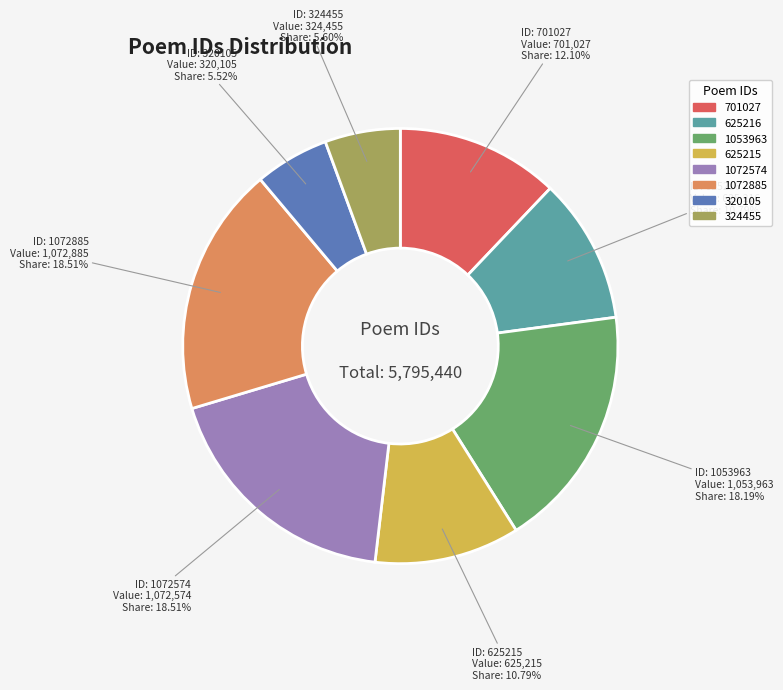

Approximately how many times larger is the value at 324455 compared to 320105?

1.0